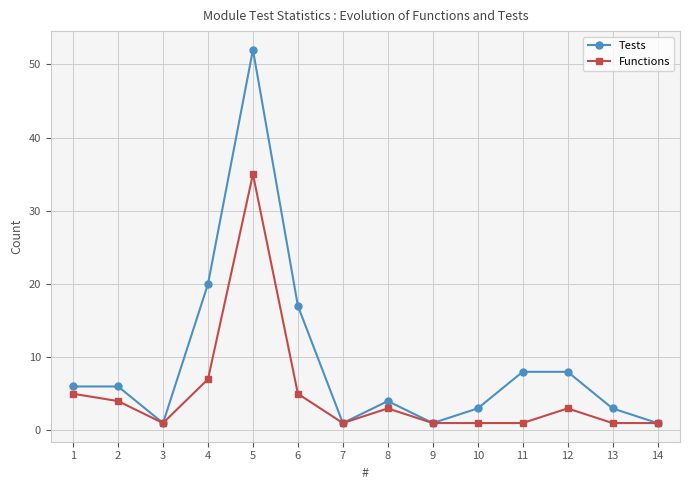

At how many categories does at least one series exceed 35?

1